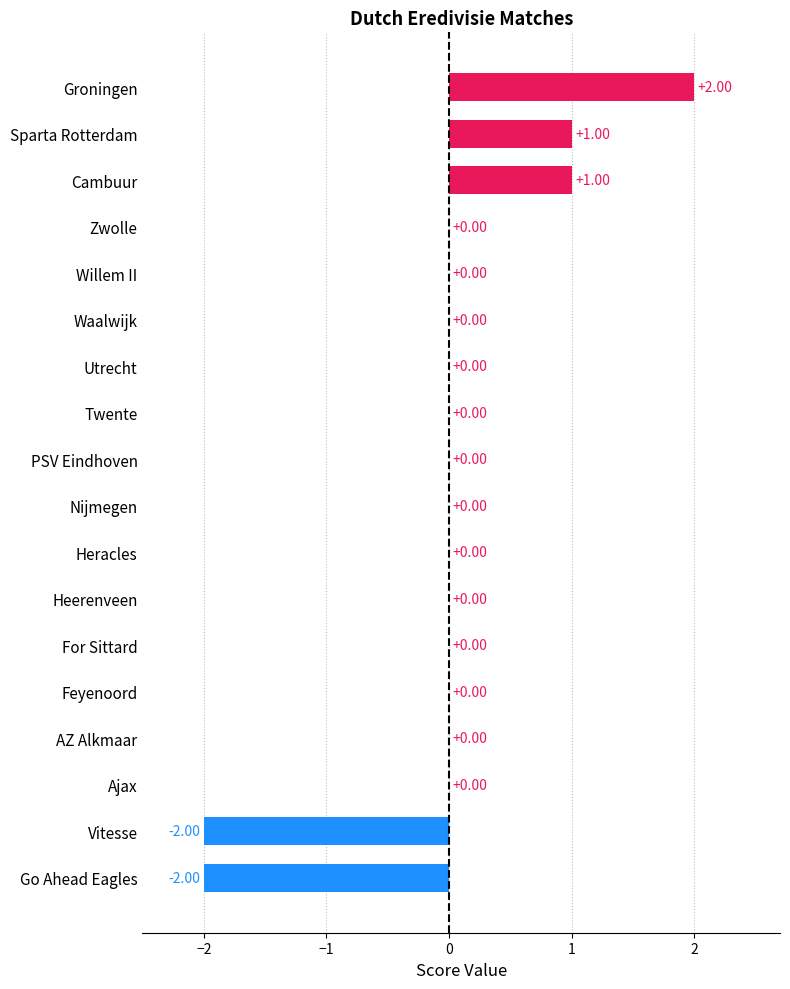

How many data points does each series have?

18